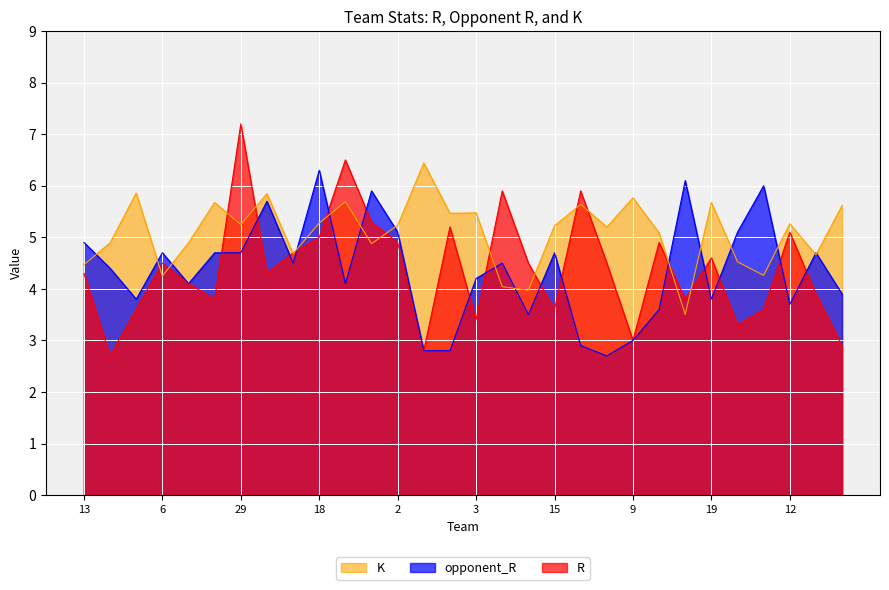

How many values in the opponent_R series are below 4?

11